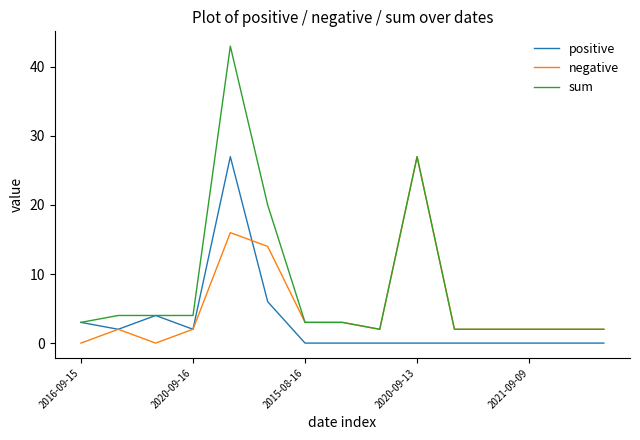

How many lines are shown in the chart?

3